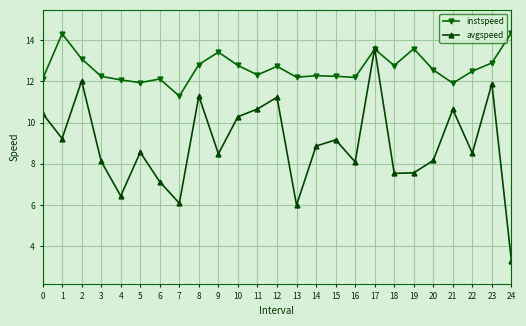

Which category has the lowest value in the instspeed series?

7